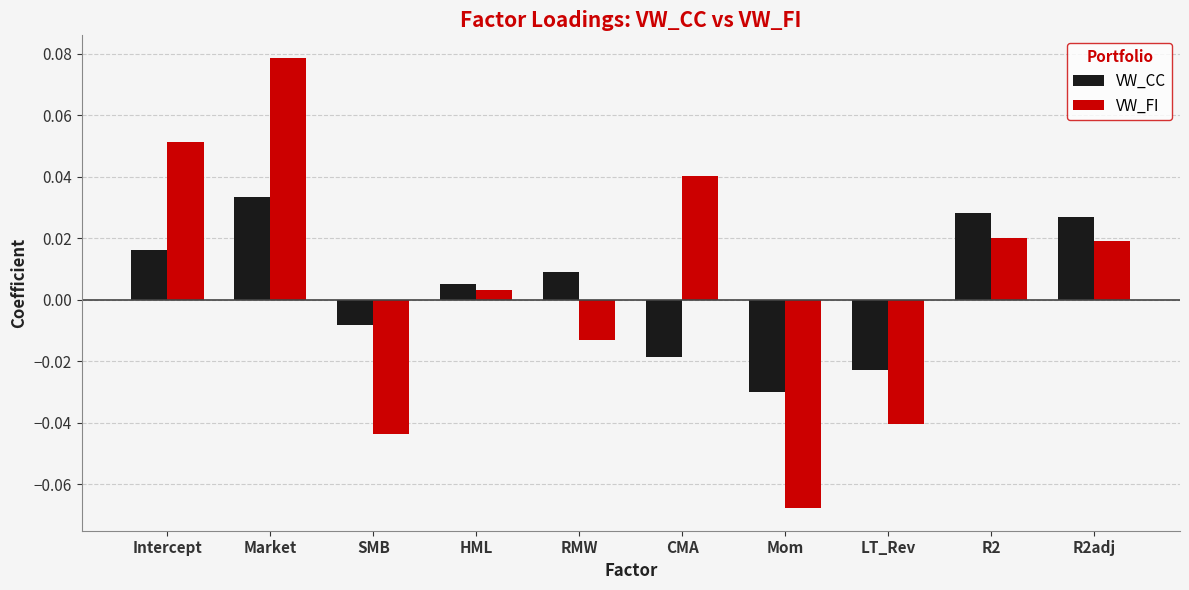

Which label corresponds to the smallest value in the chart?

Mom